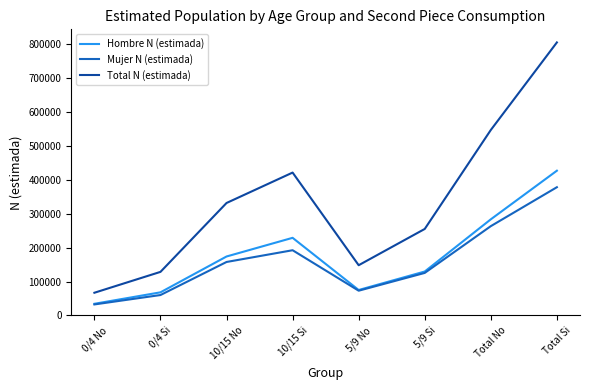

True or false: Total N (estimada) and Hombre N (estimada) intersect in this chart.

False